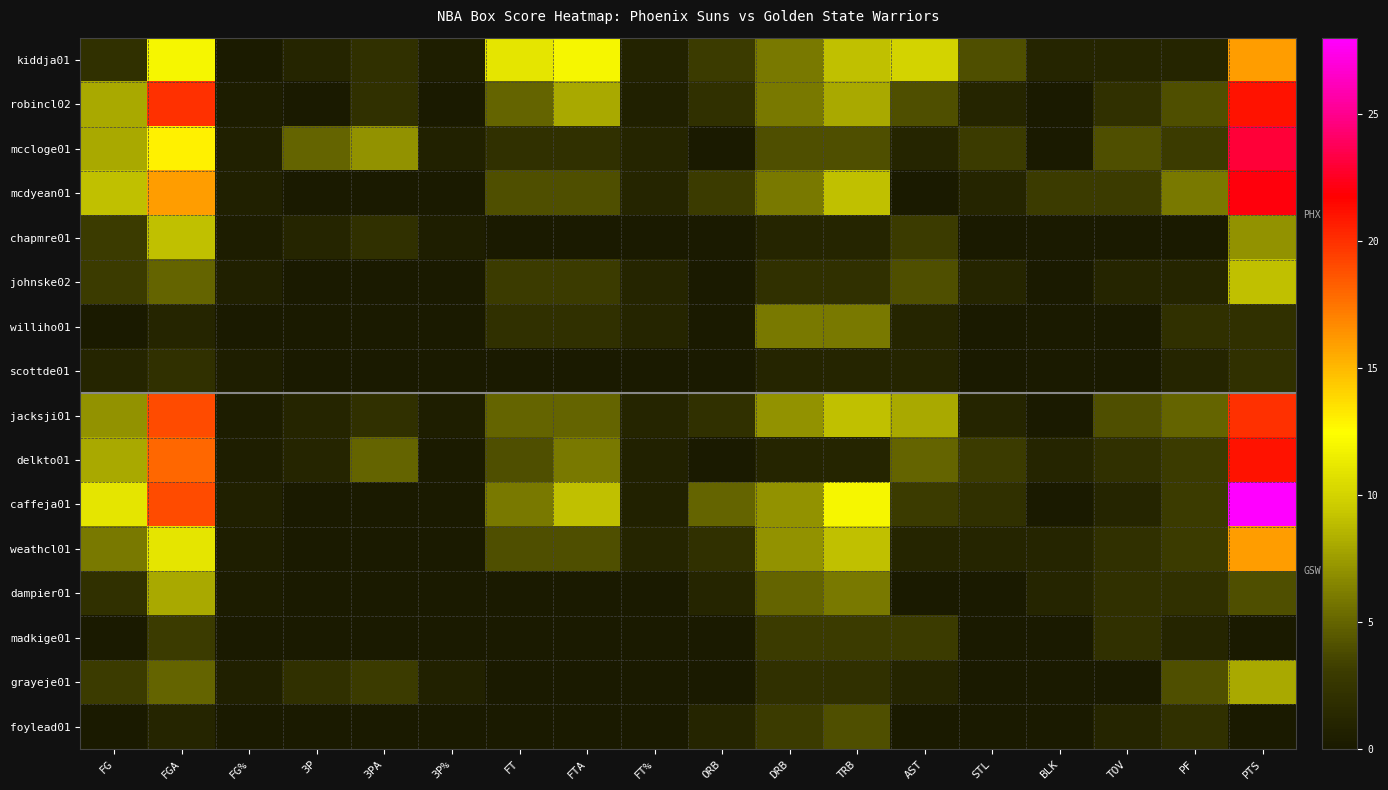

Reading right to left, what are all the values shown in this chart?

kiddja01: PTS=16.0	PF=1.0	TOV=1.0	BLK=1.0	STL=4.0	AST=10.0	TRB=9.0	DRB=6.0	ORB=3.0	FT%=0.9	FTA=12.0	FT=11.0	3P%=0.5	3PA=2.0	3P=1.0	FG%=0.2	FGA=12.0	FG=2.0
robincl02: PTS=21.0	PF=4.0	TOV=2.0	BLK=0.0	STL=1.0	AST=4.0	TRB=8.0	DRB=6.0	ORB=2.0	FT%=0.6	FTA=8.0	FT=5.0	3P%=0.0	3PA=2.0	3P=0.0	FG%=0.4	FGA=20.0	FG=8.0
mccloge01: PTS=23.0	PF=3.0	TOV=4.0	BLK=0.0	STL=3.0	AST=1.0	TRB=4.0	DRB=4.0	ORB=0.0	FT%=1.0	FTA=2.0	FT=2.0	3P%=0.7	3PA=7.0	3P=5.0	FG%=0.6	FGA=13.0	FG=8.0
mcdyean01: PTS=22.0	PF=6.0	TOV=3.0	BLK=3.0	STL=1.0	AST=0.0	TRB=9.0	DRB=6.0	ORB=3.0	FT%=1.0	FTA=4.0	FT=4.0	3P%=0.0	3PA=0.0	3P=0.0	FG%=0.6	FGA=16.0	FG=9.0
chapmre01: PTS=7.0	PF=0.0	TOV=0.0	BLK=0.0	STL=0.0	AST=3.0	TRB=1.0	DRB=1.0	ORB=0.0	FT%=0.0	FTA=0.0	FT=0.0	3P%=0.5	3PA=2.0	3P=1.0	FG%=0.3	FGA=9.0	FG=3.0
johnske02: PTS=9.0	PF=1.0	TOV=1.0	BLK=0.0	STL=1.0	AST=4.0	TRB=2.0	DRB=2.0	ORB=0.0	FT%=1.0	FTA=3.0	FT=3.0	3P%=0.0	3PA=0.0	3P=0.0	FG%=0.6	FGA=5.0	FG=3.0
williho01: PTS=2.0	PF=2.0	TOV=0.0	BLK=0.0	STL=0.0	AST=1.0	TRB=6.0	DRB=6.0	ORB=0.0	FT%=1.0	FTA=2.0	FT=2.0	3P%=0.0	3PA=0.0	3P=0.0	FG%=0.0	FGA=1.0	FG=0.0
scottde01: PTS=2.0	PF=1.0	TOV=0.0	BLK=0.0	STL=0.0	AST=1.0	TRB=1.0	DRB=1.0	ORB=0.0	FT%=0.0	FTA=0.0	FT=0.0	3P%=0.0	3PA=0.0	3P=0.0	FG%=0.5	FGA=2.0	FG=1.0
jacksji01: PTS=20.0	PF=5.0	TOV=4.0	BLK=0.0	STL=1.0	AST=8.0	TRB=9.0	DRB=7.0	ORB=2.0	FT%=1.0	FTA=5.0	FT=5.0	3P%=0.5	3PA=2.0	3P=1.0	FG%=0.4	FGA=19.0	FG=7.0
delkto01: PTS=21.0	PF=3.0	TOV=2.0	BLK=1.0	STL=3.0	AST=5.0	TRB=1.0	DRB=1.0	ORB=0.0	FT%=0.7	FTA=6.0	FT=4.0	3P%=0.2	3PA=5.0	3P=1.0	FG%=0.4	FGA=18.0	FG=8.0
caffeja01: PTS=28.0	PF=3.0	TOV=1.0	BLK=0.0	STL=2.0	AST=3.0	TRB=12.0	DRB=7.0	ORB=5.0	FT%=0.7	FTA=9.0	FT=6.0	3P%=0.0	3PA=0.0	3P=0.0	FG%=0.6	FGA=19.0	FG=11.0
weathcl01: PTS=16.0	PF=3.0	TOV=2.0	BLK=1.0	STL=1.0	AST=1.0	TRB=9.0	DRB=7.0	ORB=2.0	FT%=1.0	FTA=4.0	FT=4.0	3P%=0.0	3PA=0.0	3P=0.0	FG%=0.5	FGA=11.0	FG=6.0
dampier01: PTS=4.0	PF=2.0	TOV=2.0	BLK=1.0	STL=0.0	AST=0.0	TRB=6.0	DRB=5.0	ORB=1.0	FT%=0.0	FTA=0.0	FT=0.0	3P%=0.0	3PA=0.0	3P=0.0	FG%=0.2	FGA=8.0	FG=2.0
madkige01: PTS=0.0	PF=1.0	TOV=2.0	BLK=0.0	STL=0.0	AST=3.0	TRB=3.0	DRB=3.0	ORB=0.0	FT%=0.0	FTA=0.0	FT=0.0	3P%=0.0	3PA=0.0	3P=0.0	FG%=0.0	FGA=3.0	FG=0.0
grayeje01: PTS=8.0	PF=4.0	TOV=0.0	BLK=0.0	STL=0.0	AST=1.0	TRB=2.0	DRB=2.0	ORB=0.0	FT%=0.0	FTA=0.0	FT=0.0	3P%=0.7	3PA=3.0	3P=2.0	FG%=0.6	FGA=5.0	FG=3.0
foylead01: PTS=0.0	PF=2.0	TOV=1.0	BLK=0.0	STL=0.0	AST=0.0	TRB=4.0	DRB=3.0	ORB=1.0	FT%=0.0	FTA=0.0	FT=0.0	3P%=0.0	3PA=0.0	3P=0.0	FG%=0.0	FGA=1.0	FG=0.0